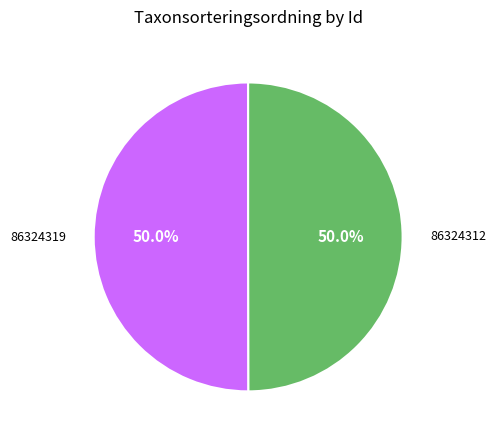

Is the sum of 86324312 and 86324319 greater than half?

Yes